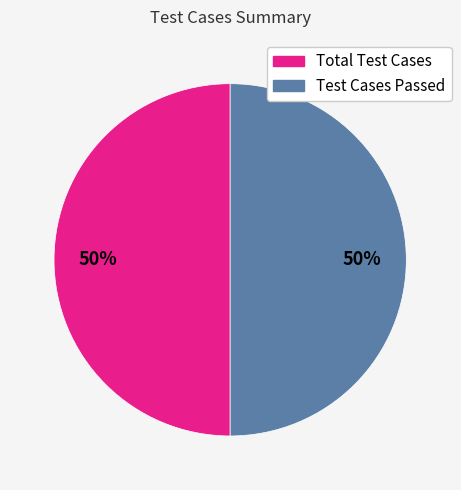

How many slices are in this pie chart?

2